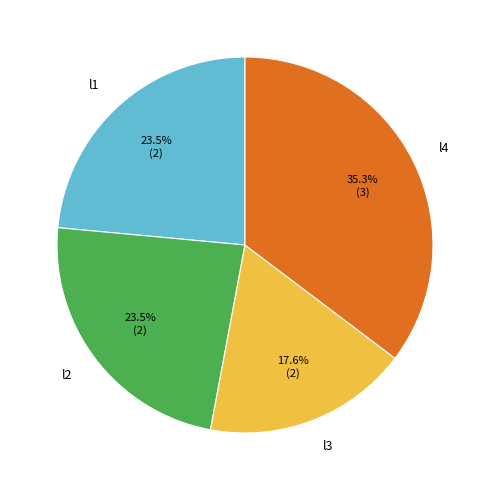

Do l4 and l3 together represent more than half of the pie?

Yes